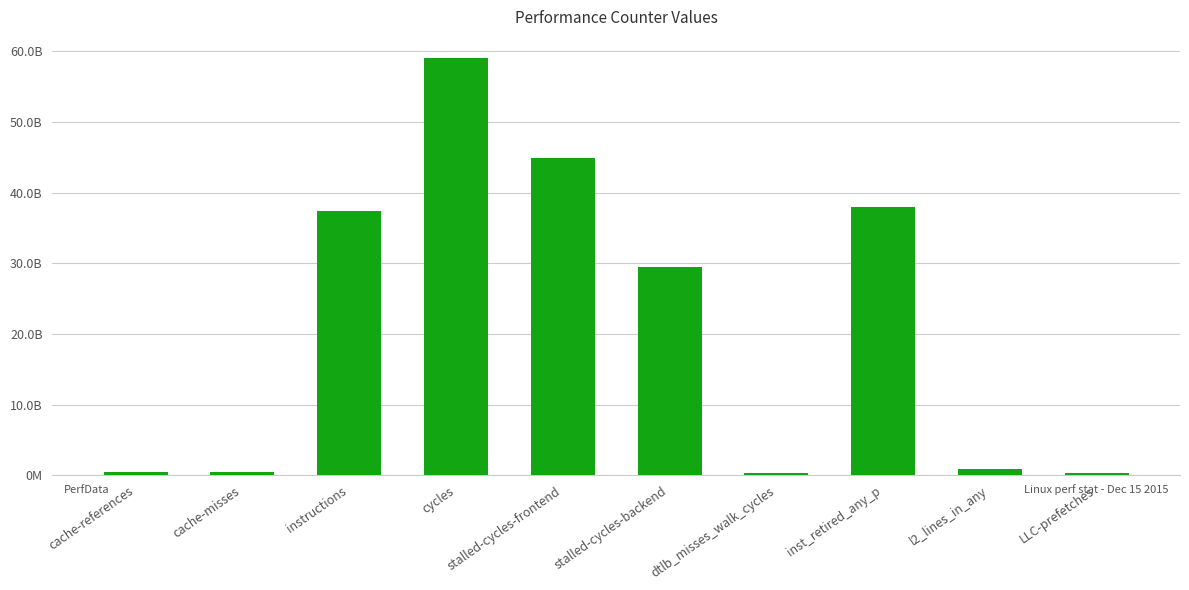

What is the value of the 2nd bar from the left?

426664570